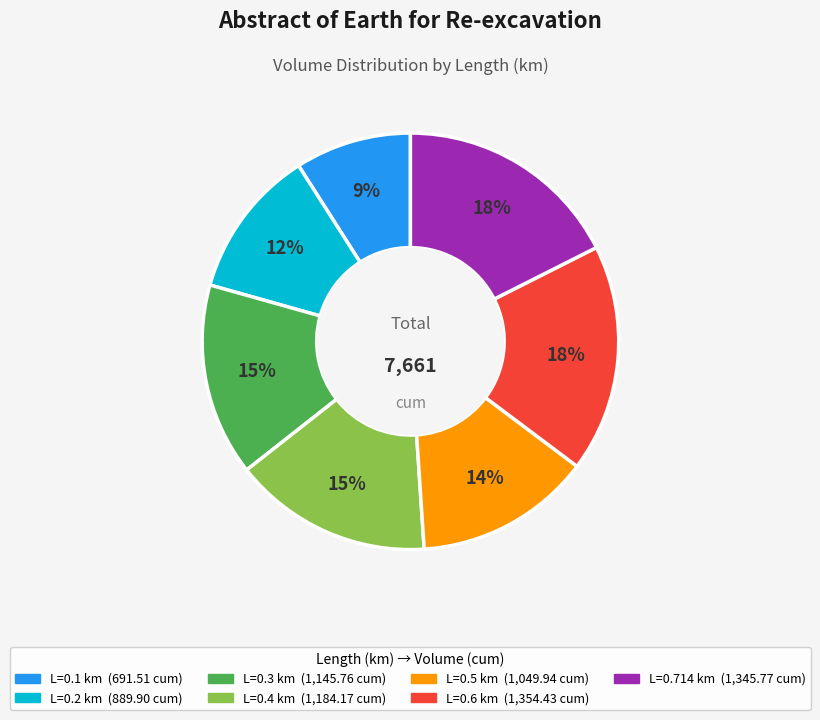

To the nearest percent, what is the difference between the largest and smallest slice percentages?

9%